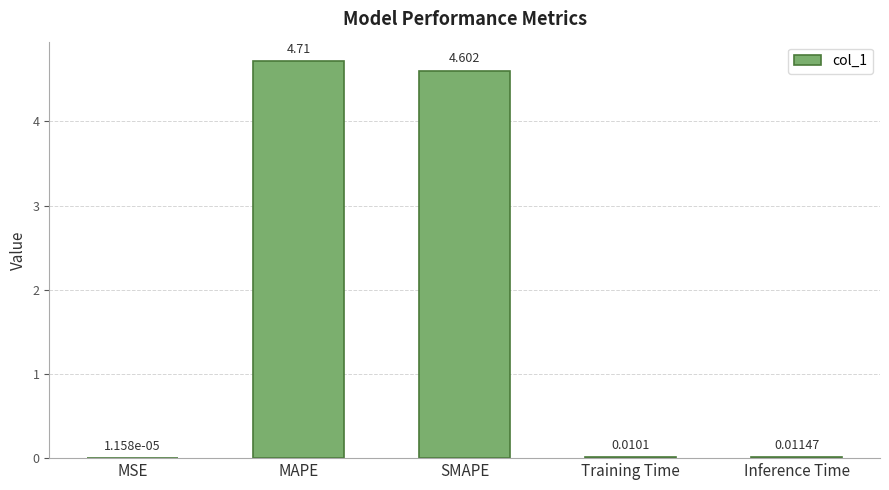

Are the bars grouped side by side (vs. stacked)?

No